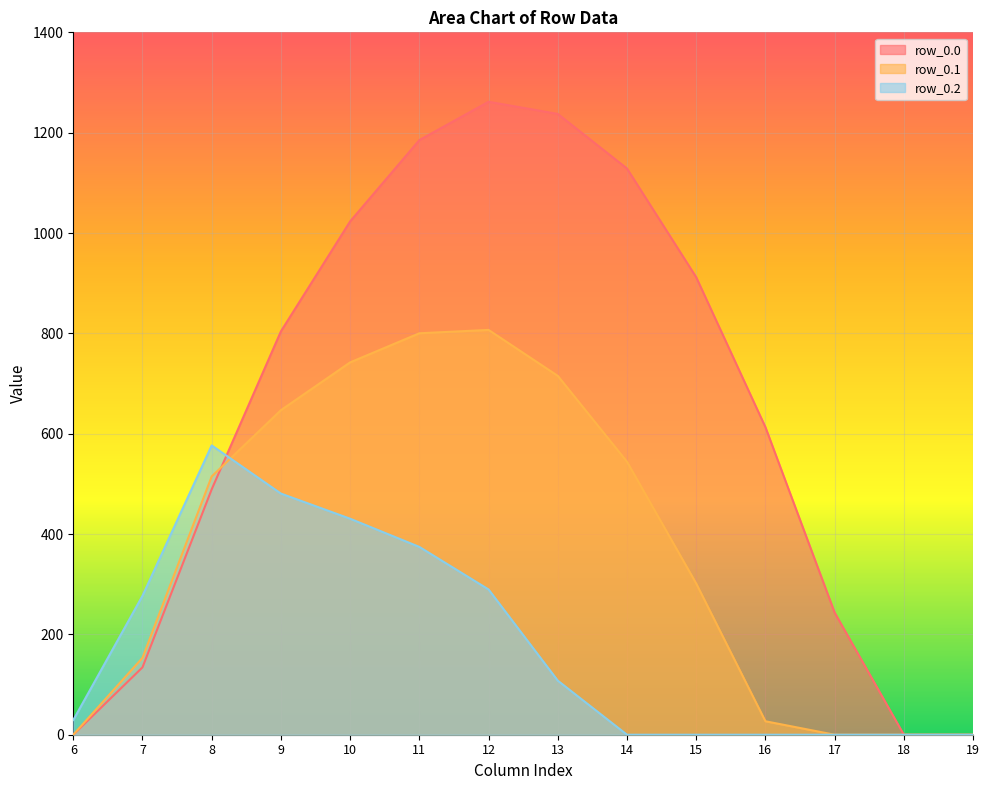

What is the difference between the maximum and second lowest values in the row_0.2 series?

576.6